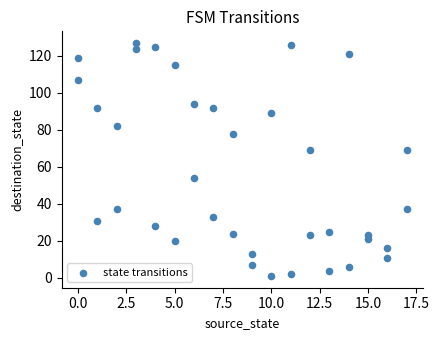

What is the range of X values (max minus min)?

17